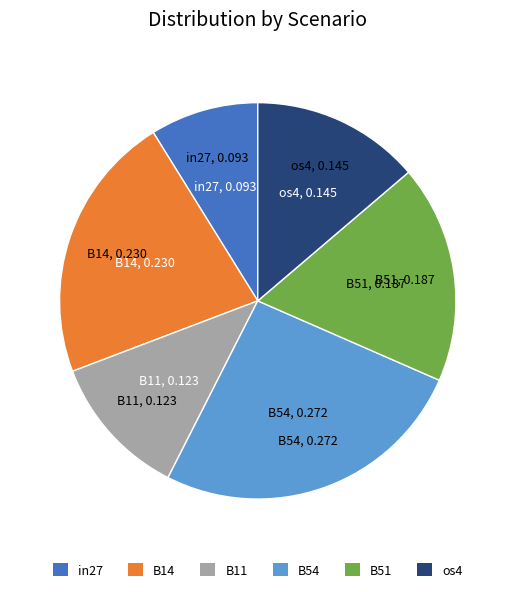

What is the smallest slice in the pie chart?

in27